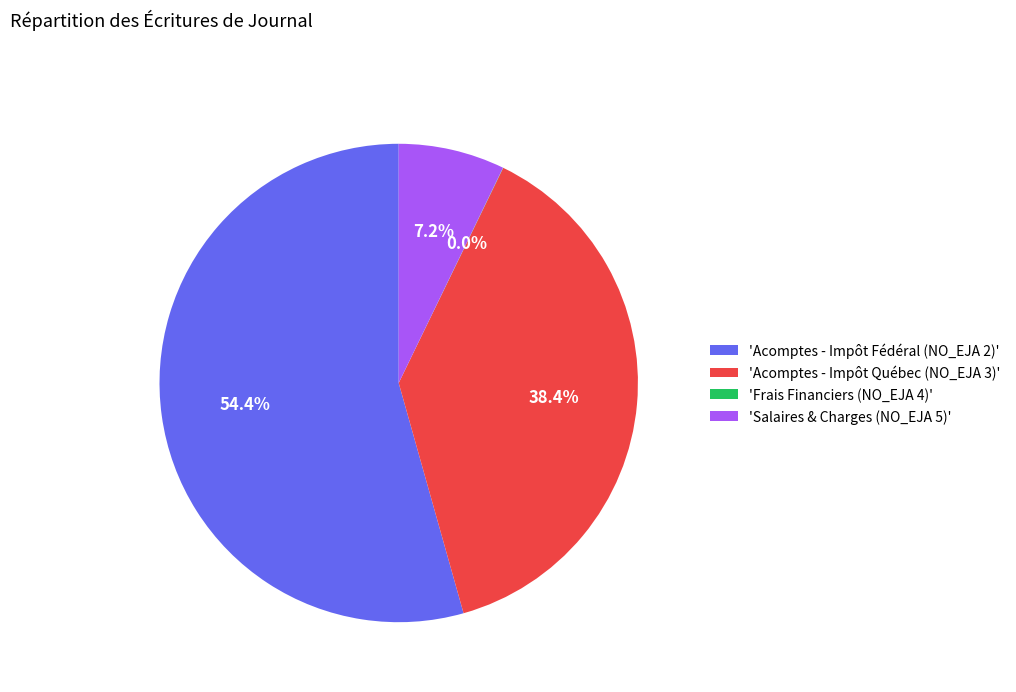

What is the ratio of the value at 'Acomptes - Impôt Fédéral (NO_EJA 2)' to the value at 'Salaires & Charges (NO_EJA 5)'?

7.6